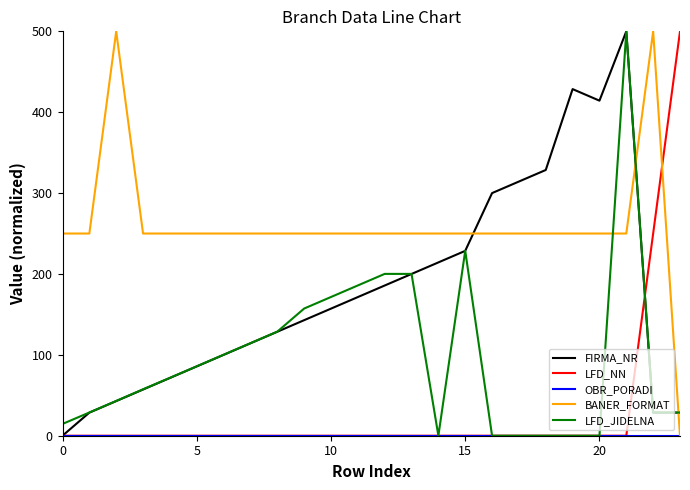

Does the chart display data point markers on the line(s)?

No